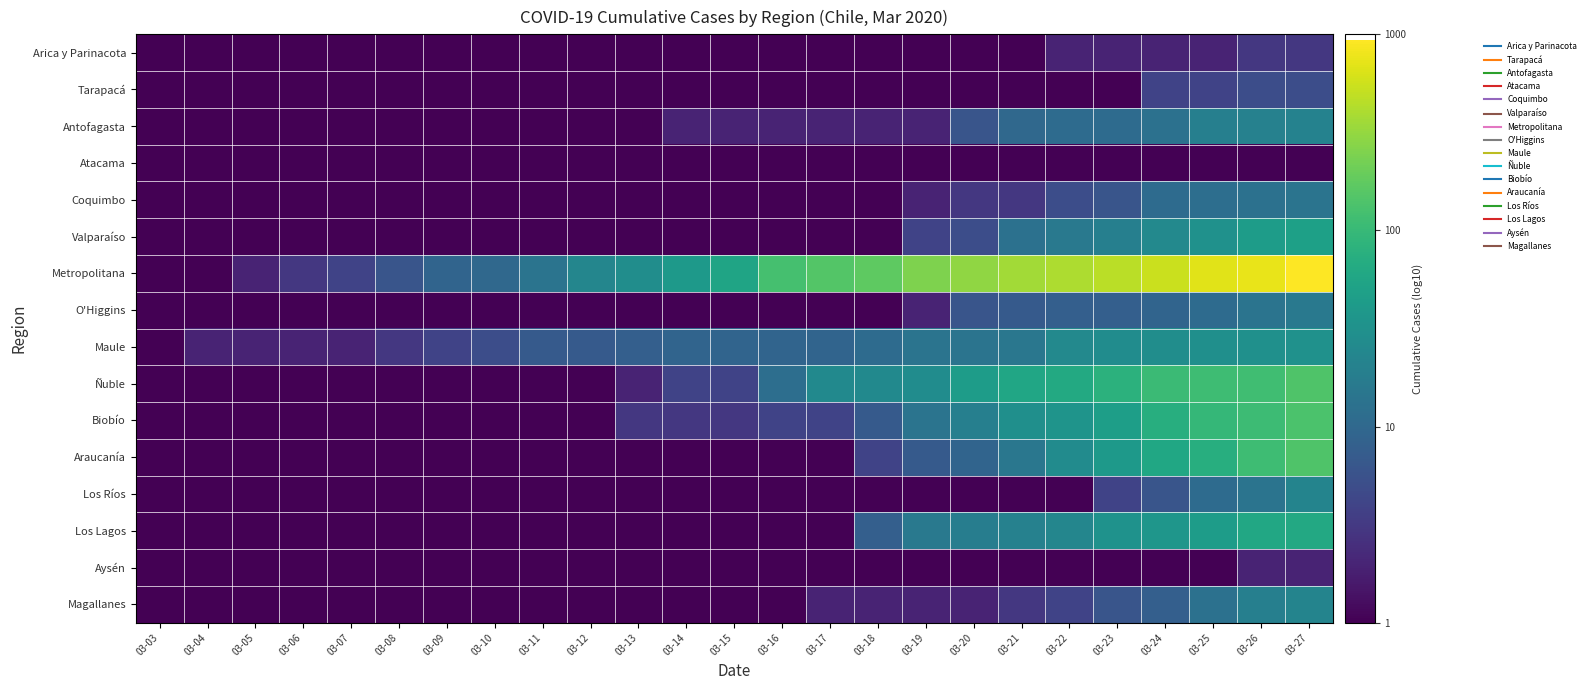

At how many categories does at least one series exceed 2?

12